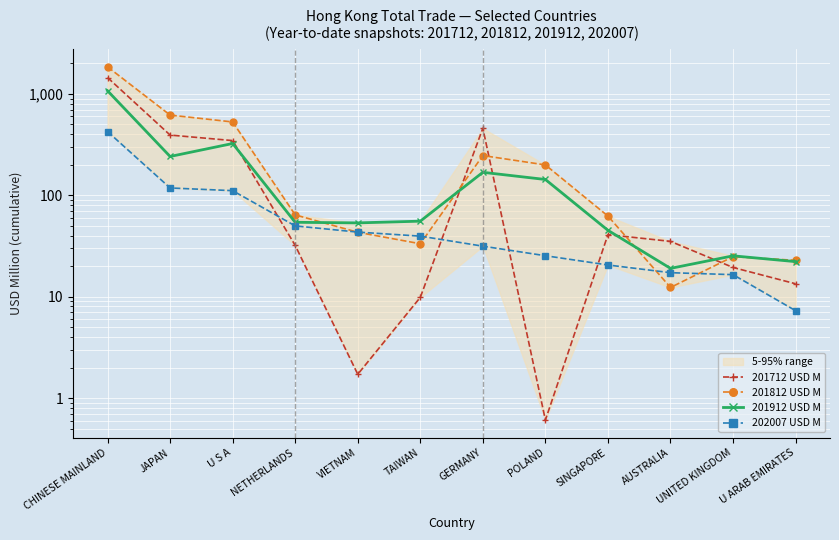

Reading left to right, what are all the values shown in this chart?

201712 USD M: 1448.1	392.5	346.2	32.0	1.7	9.8	458.0	0.6	40.9	35.1	19.4	13.4
201812 USD M: 1847.0	618.0	528.7	64.0	43.1	33.3	246.4	199.2	62.3	12.3	24.8	22.8
201912 USD M: 1072.6	241.3	324.0	54.1	53.4	55.5	168.5	143.1	45.1	19.0	25.3	22.2
202007 USD M: 424.7	118.0	111.0	49.9	43.3	39.5	31.5	25.3	20.5	17.2	16.5	7.3